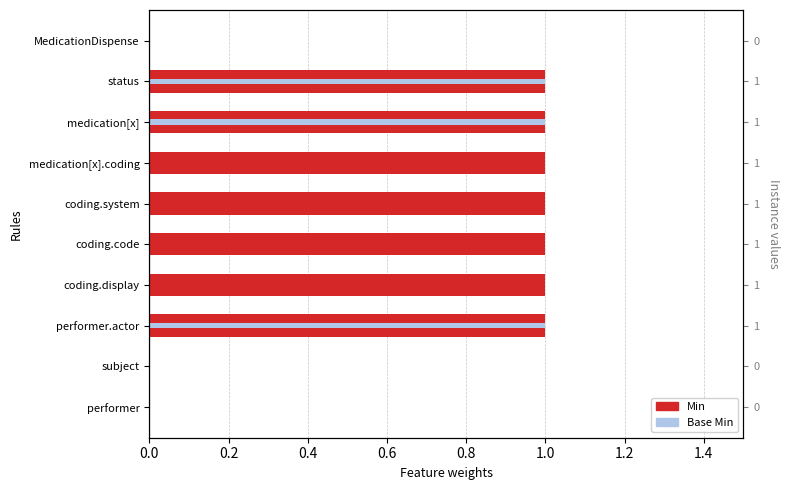

Reading left to right, transcribe all the data shown in this chart.

Min: 0	1	1	1	1	1	1	1	0	0
Base Min: 0	1	1	0	0	0	0	1	0	0